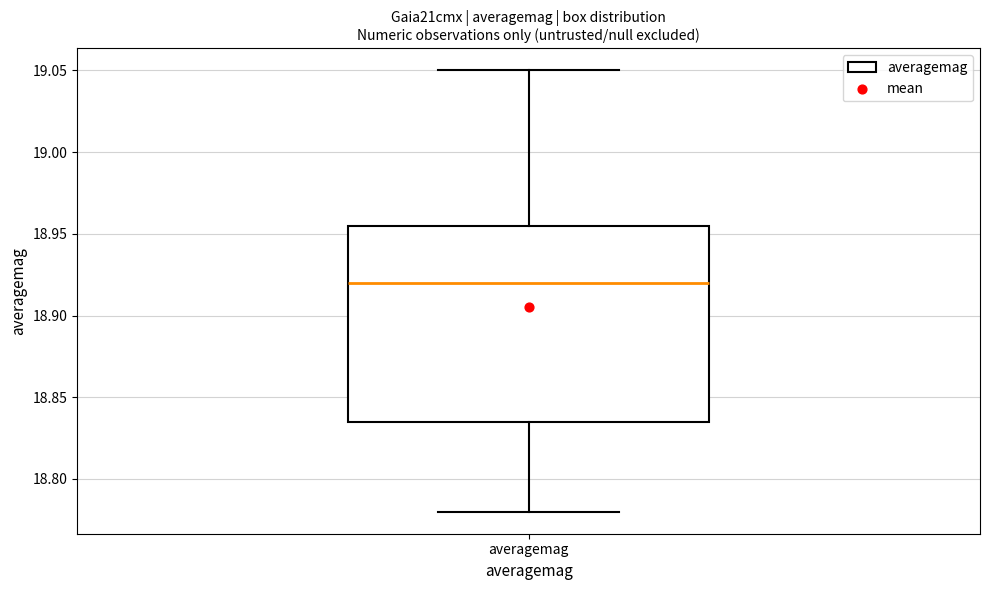

Where is the upper edge of the box for averagemag on the y-axis? The values are not printed on the chart, so give them approximately, as read against the axis.

18.955